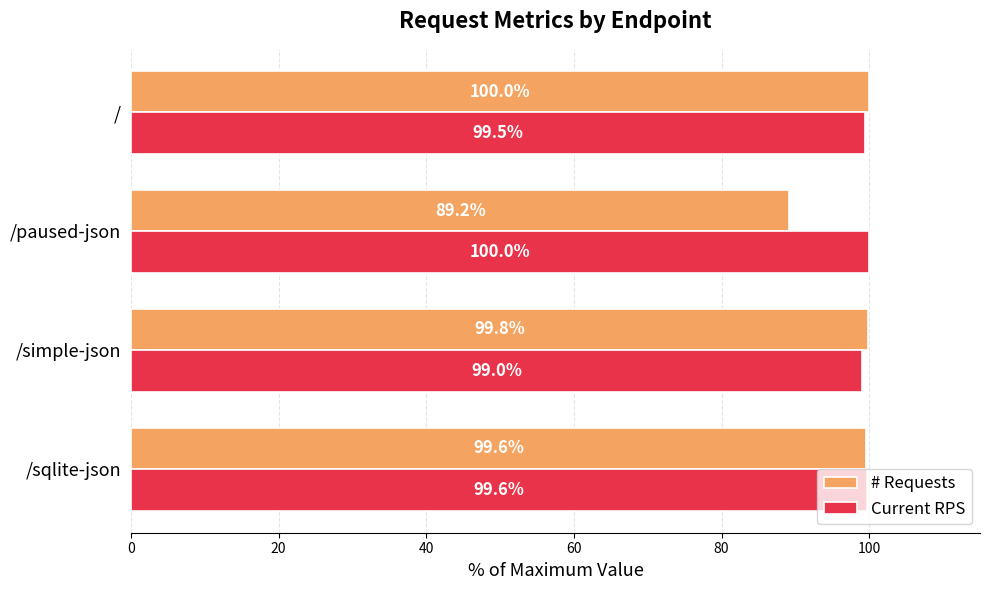

What is the maximum value for # Requests?

100.0